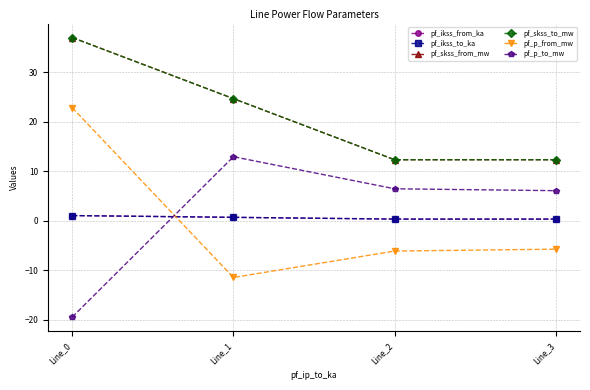

What is the difference between the maximum and second lowest values in the pf_skss_to_mw series?

24.7